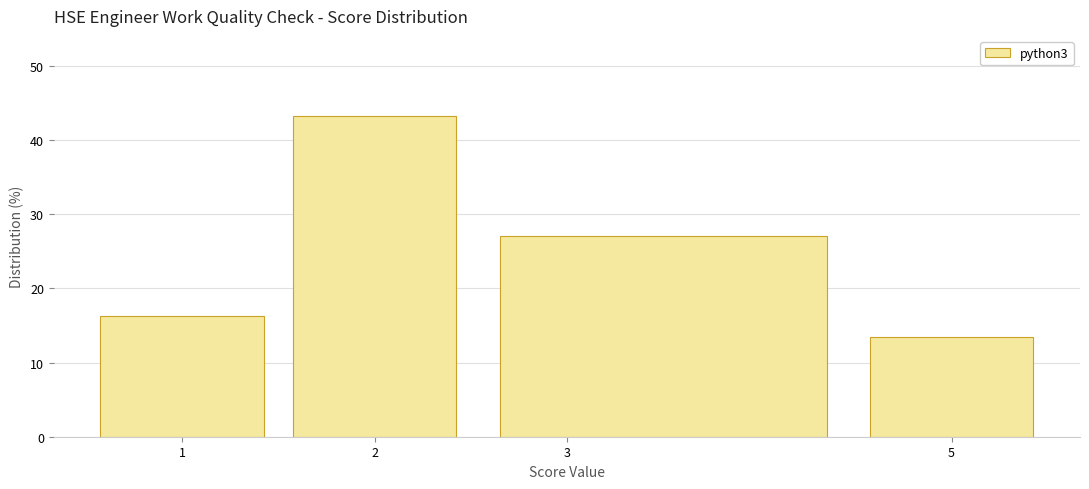

Reading left to right, list every bar in this chart as the range it spans on the x-axis followed by its height. The values are not printed on the chart, so give them approximately, as read against the axis.

0.5 to 1.5: 16
1.5 to 2.5: 43
2.5 to 4.5: 27
4.5 to 5.5: 14